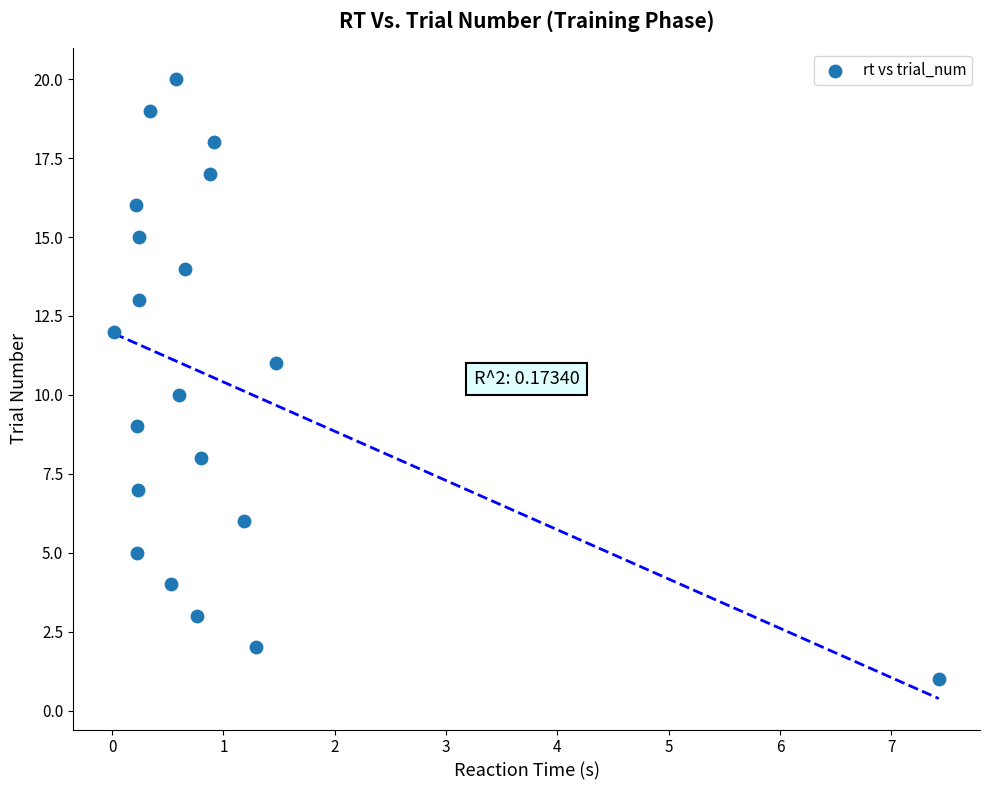

What is the range of Y values (max minus min)?

19